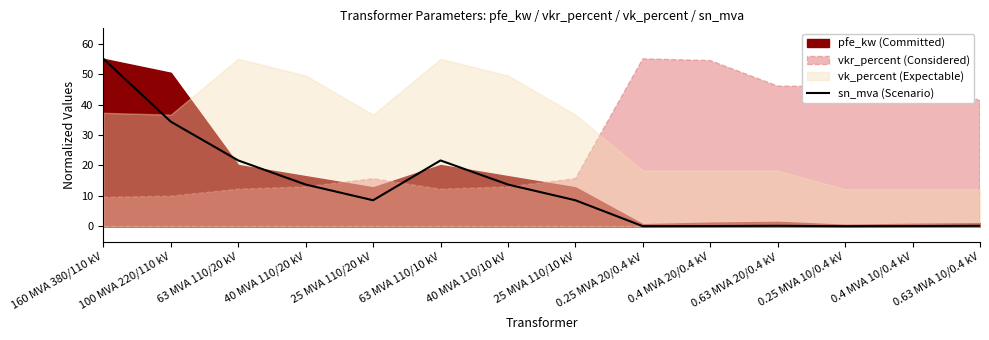

What is the value of the 2nd point from the left?

34.4